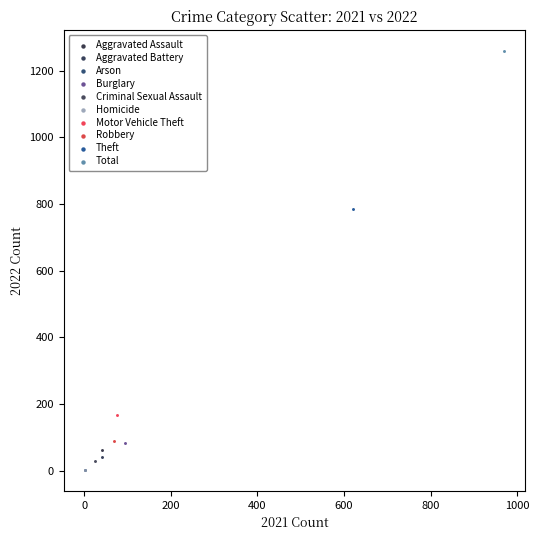

What are all the series names shown in the legend?

Aggravated Assault, Aggravated Battery, Arson, Burglary, Criminal Sexual Assault, Homicide, Motor Vehicle Theft, Robbery, Theft, Total